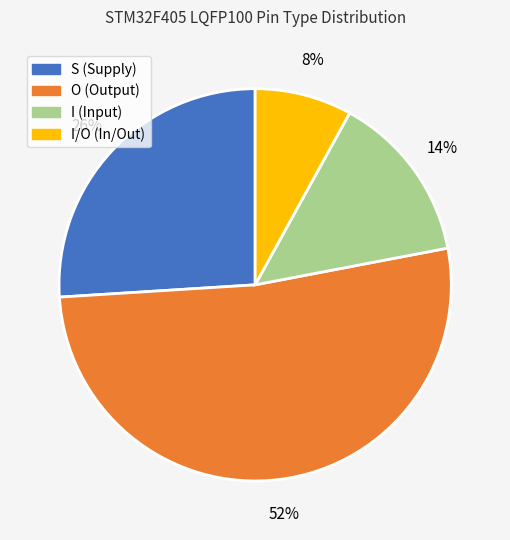

Is there a majority slice in this chart?

Yes